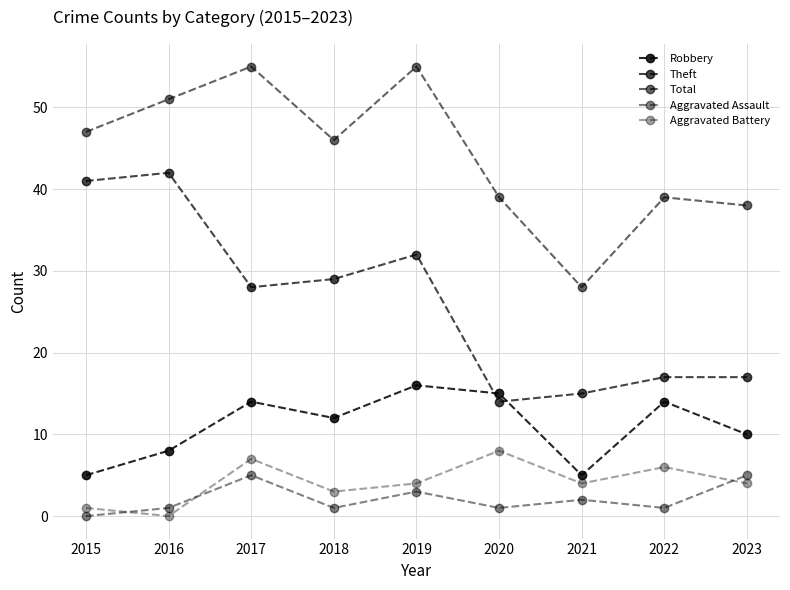

What is the greatest value displayed?

55